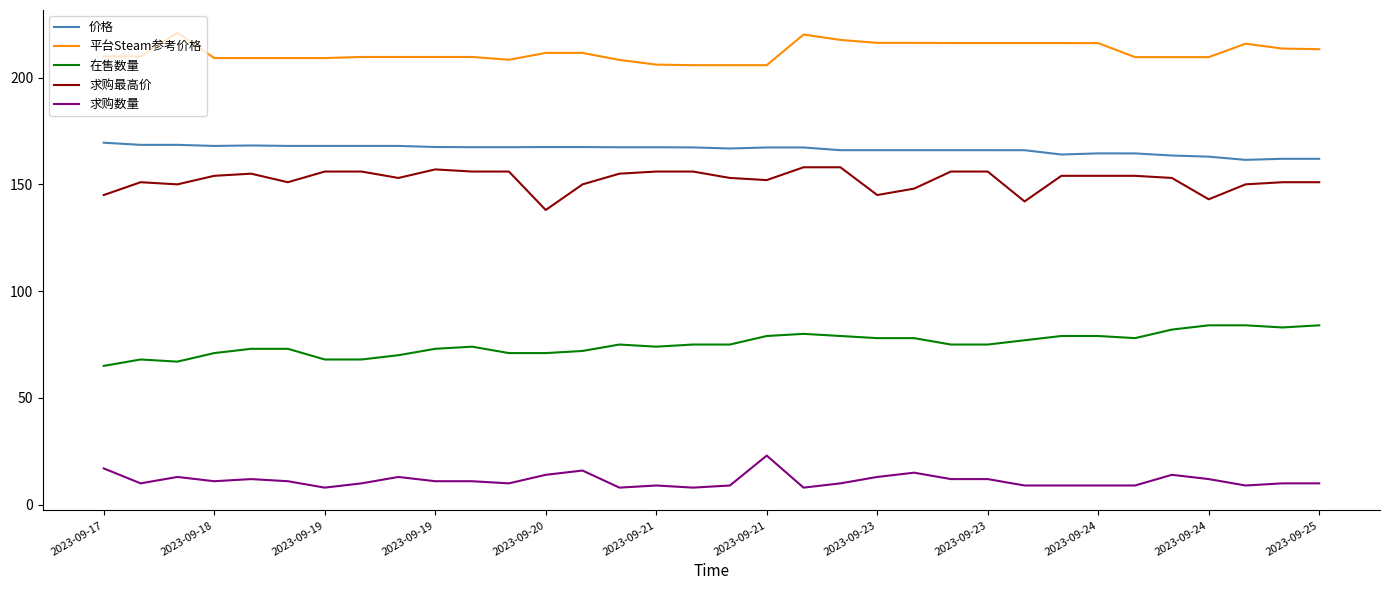

What is the difference between the maximum and minimum values in the 求购最高价 series?

20.0